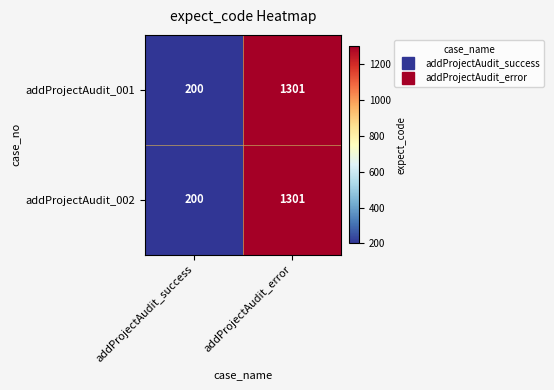

Reading left to right, list all the values displayed in this chart.

addProjectAudit_001: 200	1301
addProjectAudit_002: 200	1301